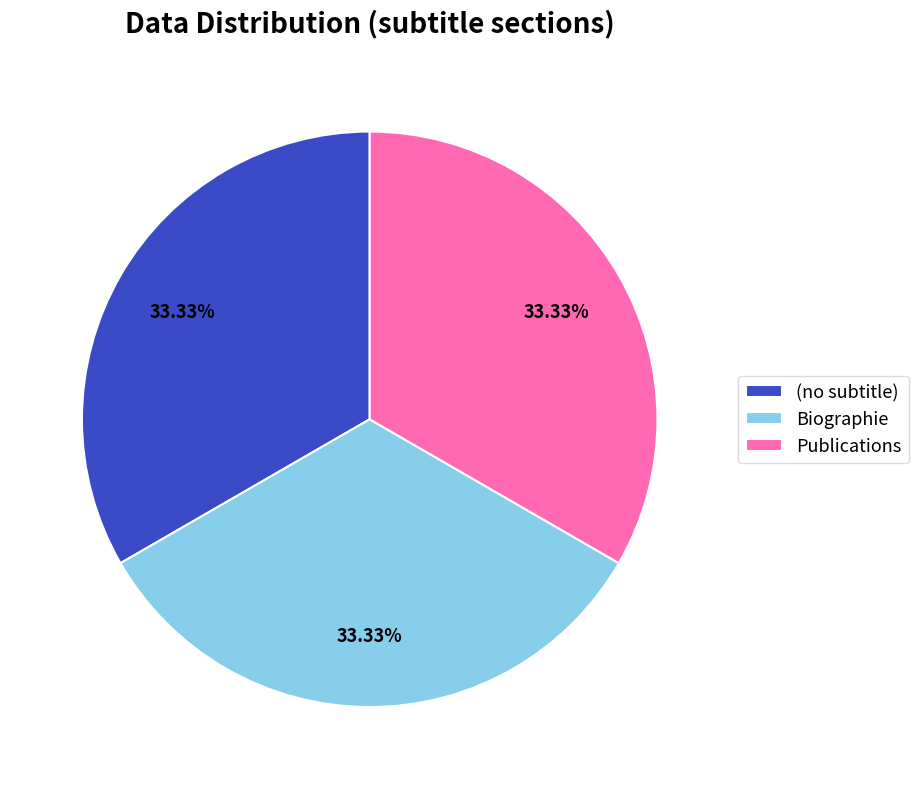

Does Publications account for over 50% of the chart?

No